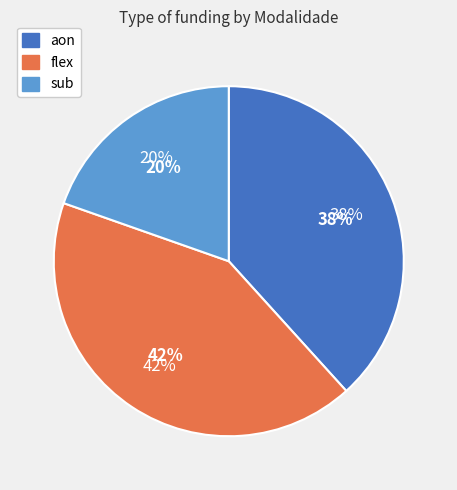

What is the ratio of the value at sub to the value at flex?

0.5